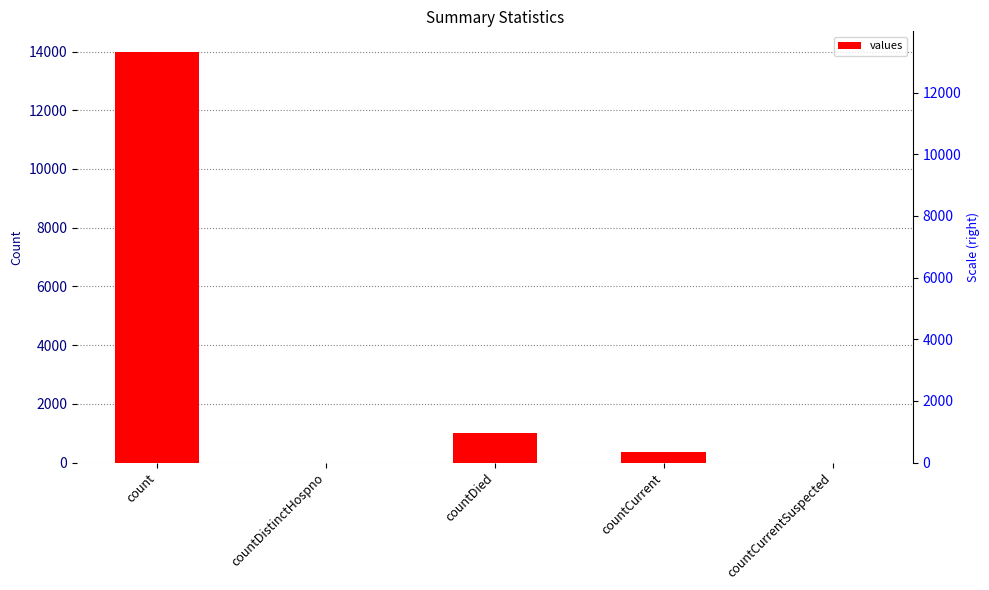

What is the difference between the values at count and countDistinctHospno?

13988